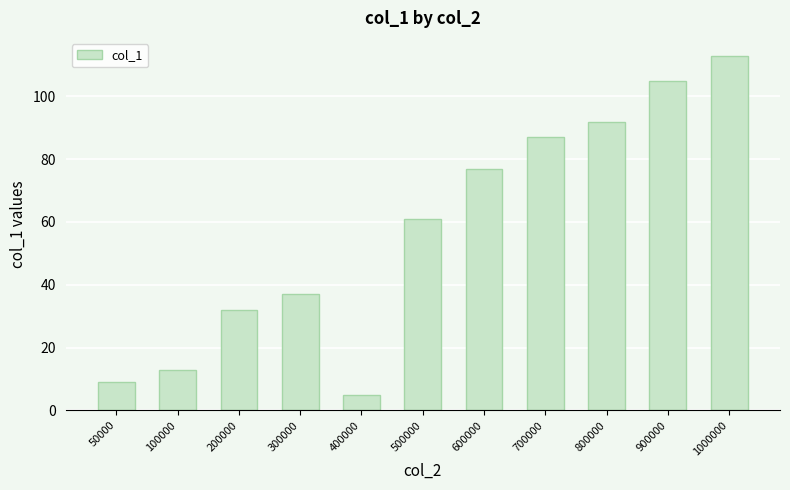

Approximately how many times larger is the value at 50000 compared to 800000?

0.1